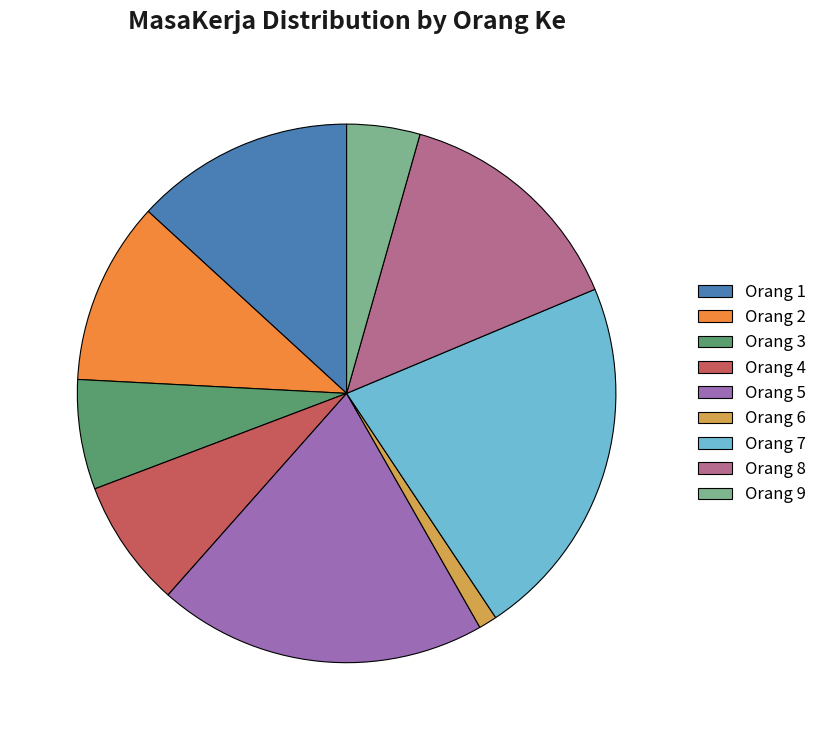

The Orang 1 slice represents 13% of the pie. True or false?

True